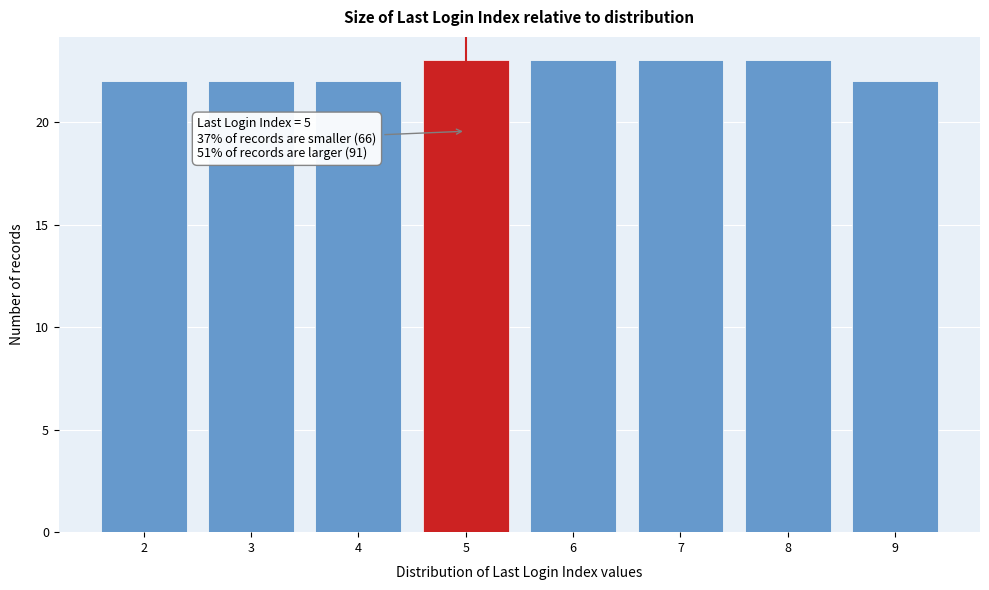

Reading right to left, extract all data points from this chart.

9=22	8=23	7=23	6=23	5=23	4=22	3=22	2=22